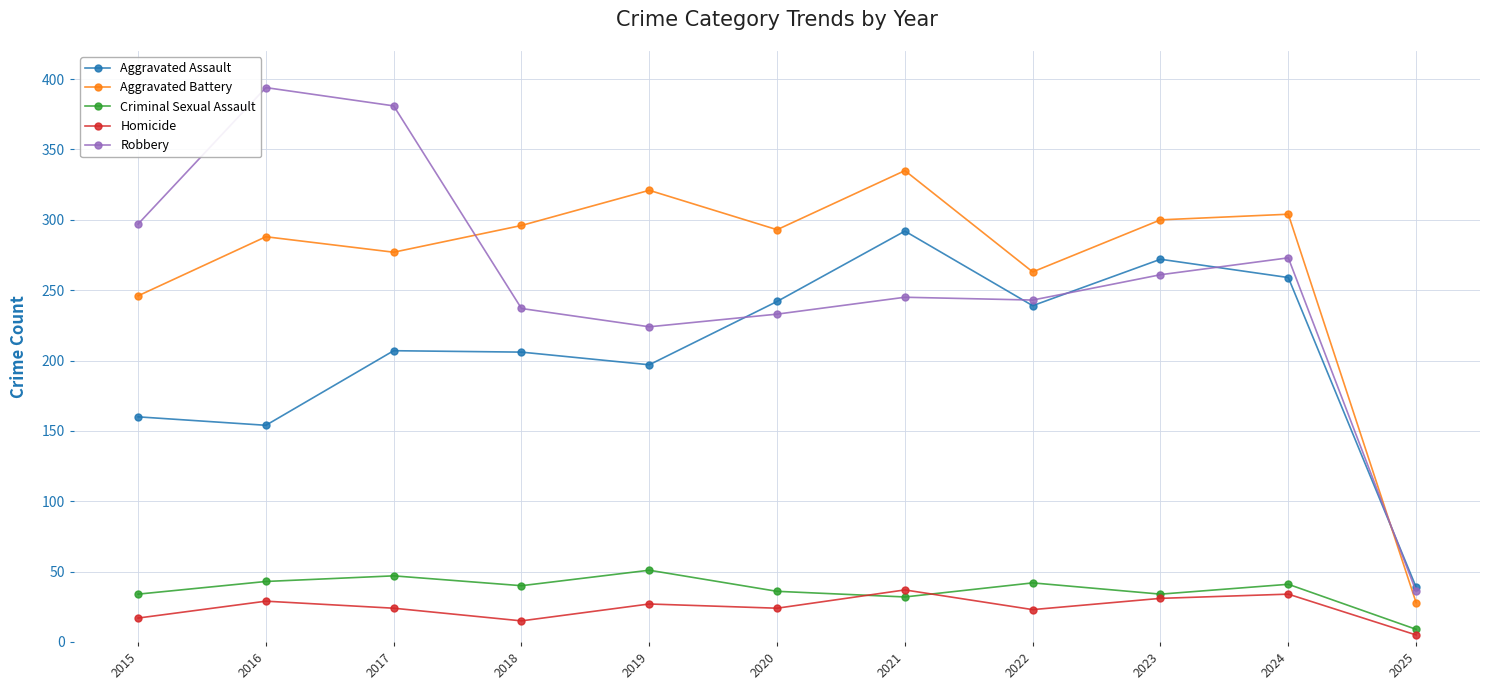

What is the difference between the highest and lowest values at 2021?

303